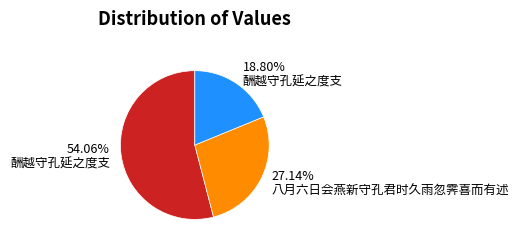

Is the sum of 27.14% 八月六日会燕新守孔君时久雨忽霁喜而有述 and 54.06% 酬越守孔延之度支 greater than half?

Yes